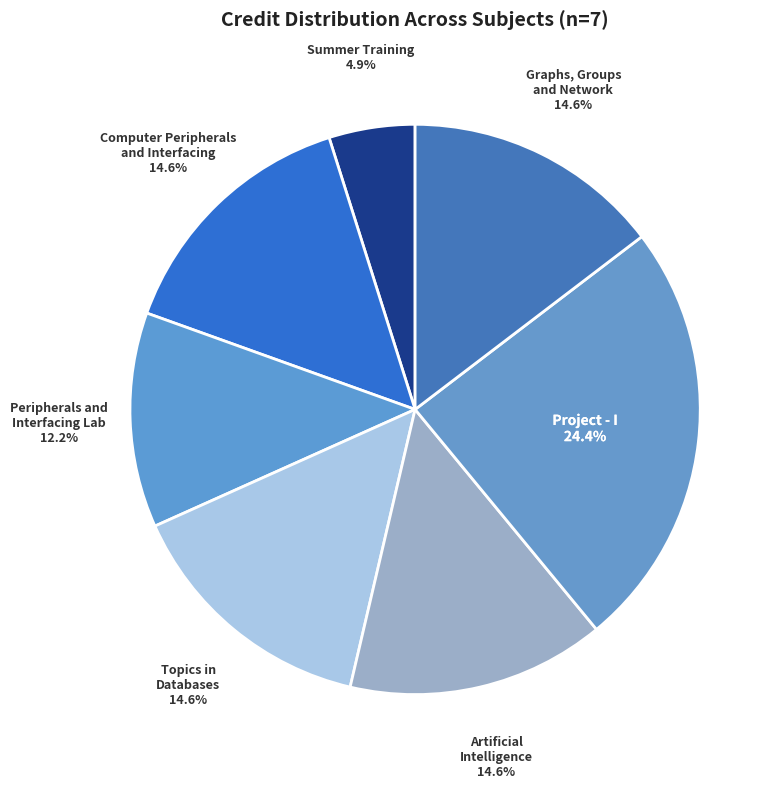

To the nearest percent, what is the average slice percentage?

14%